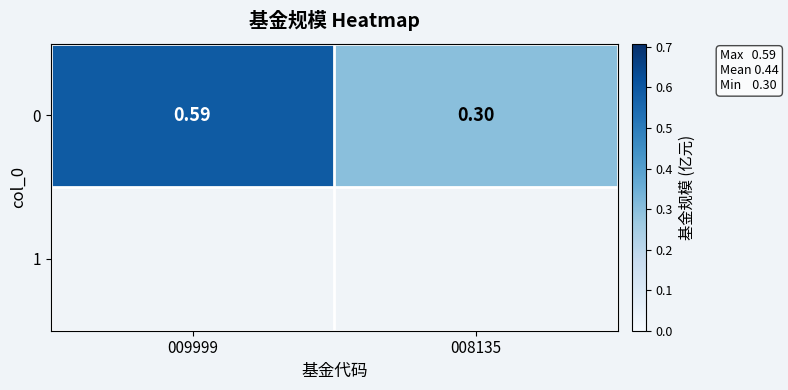

Reading left to right, transcribe all the data shown in this chart.

009999=0.6	008135=0.3